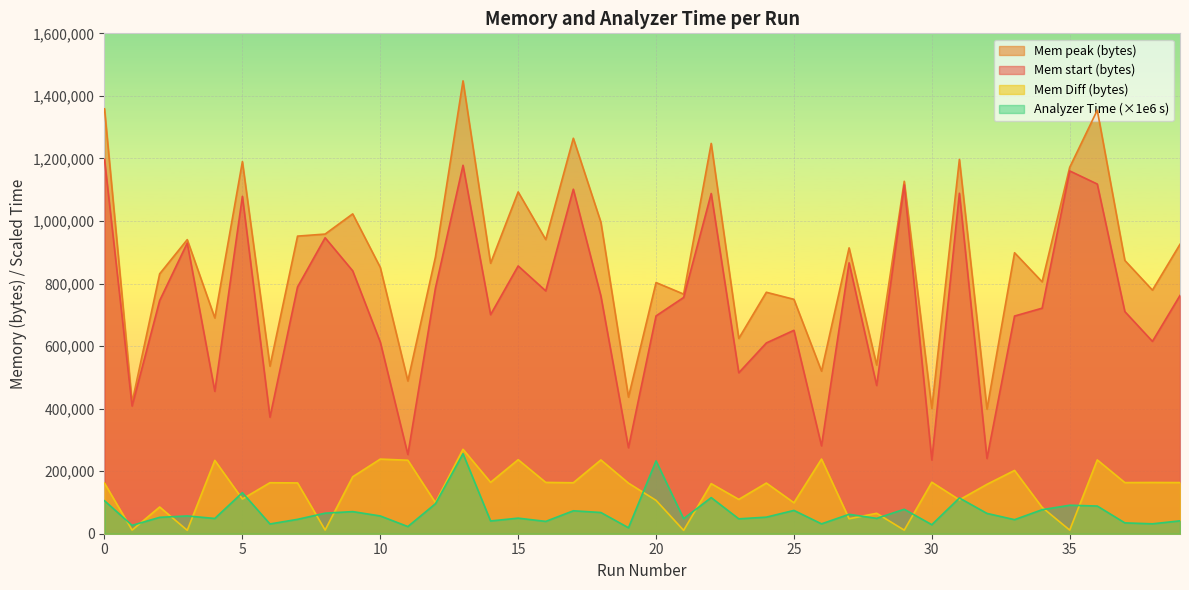

True or false: Mem Diff (bytes) has a value of 163866.0 at 38.

True